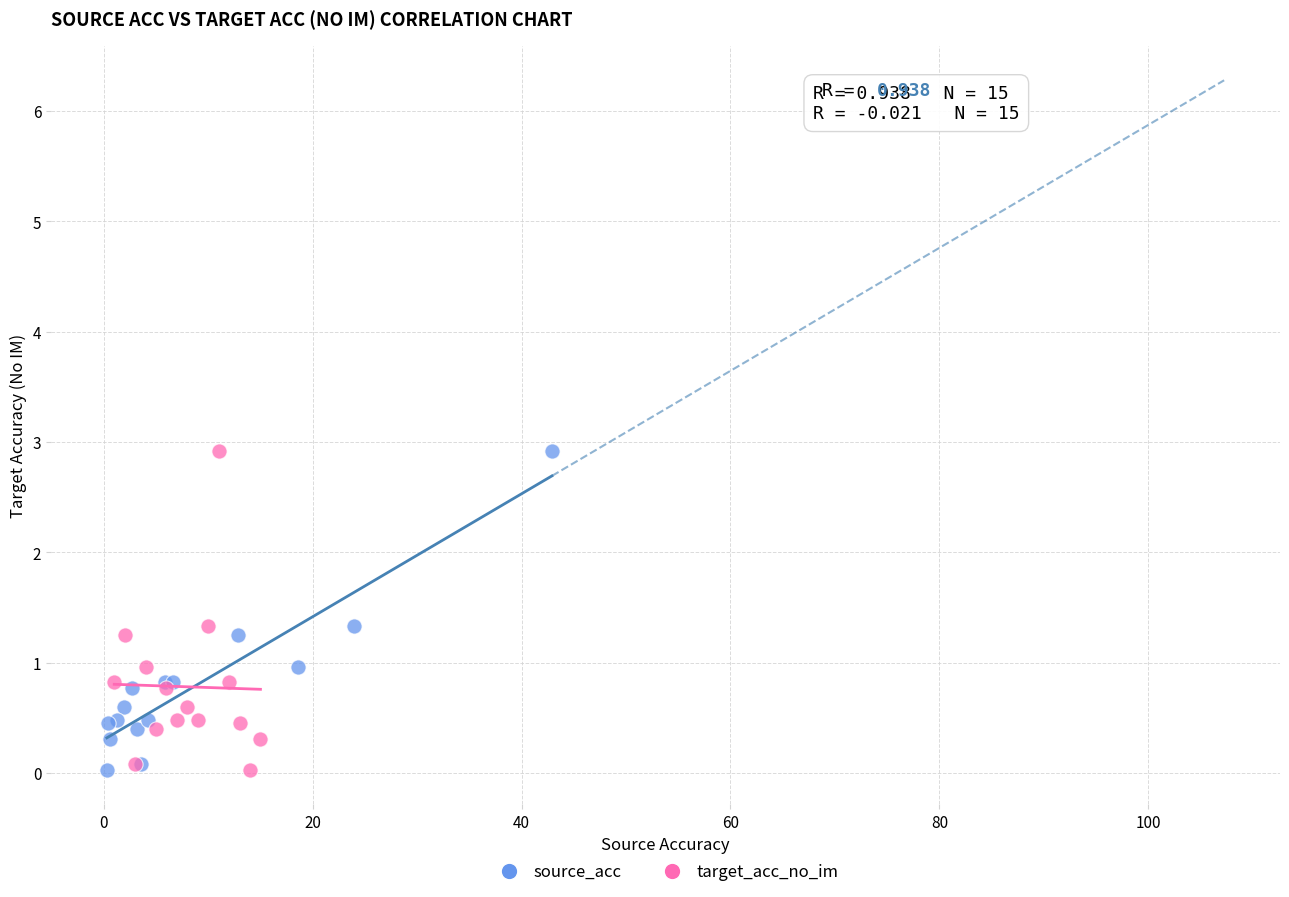

What are all the series names shown in the legend?

source_acc, target_acc_no_im